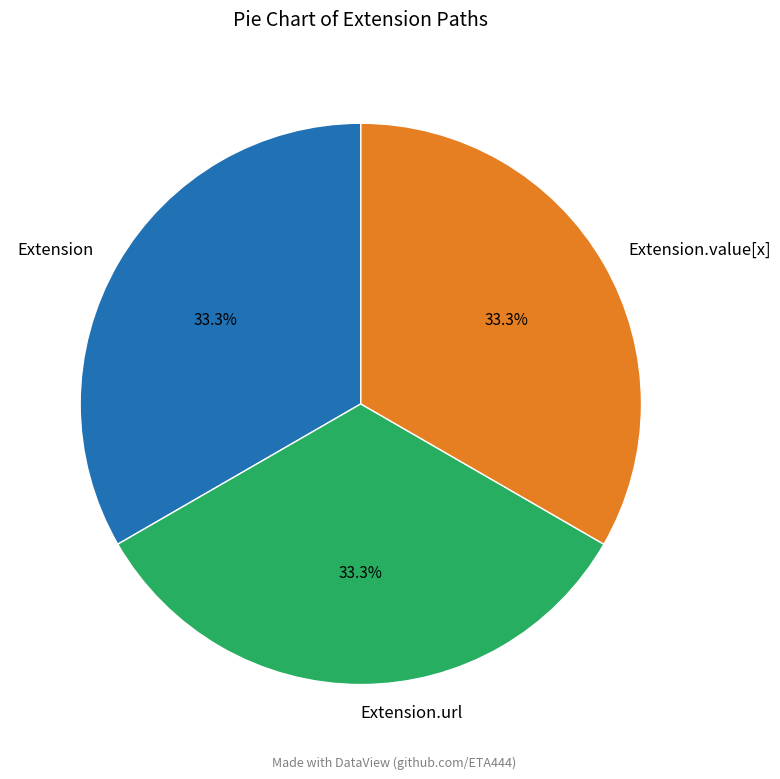

Combined, do Extension.value[x] and Extension account for over 50%?

Yes